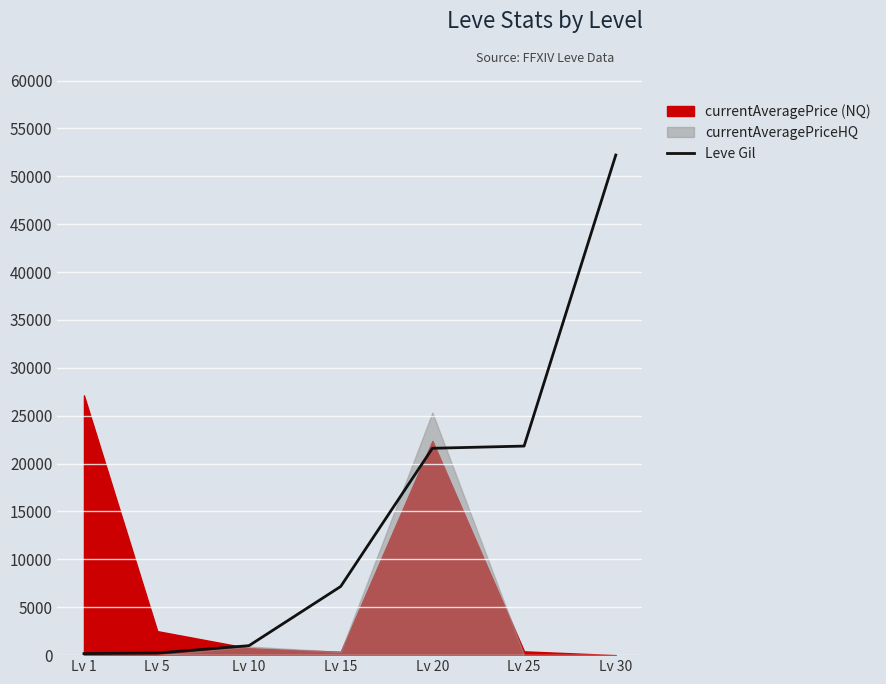

What is the value of the 2nd point from the left?

220